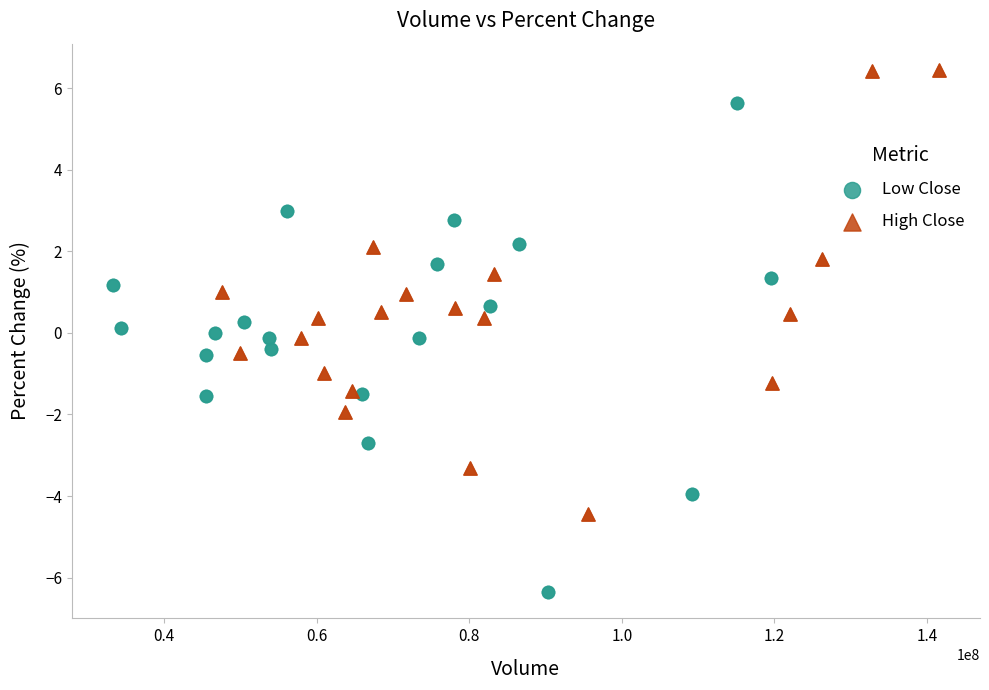

Which series reaches the maximum Y coordinate?

High Close